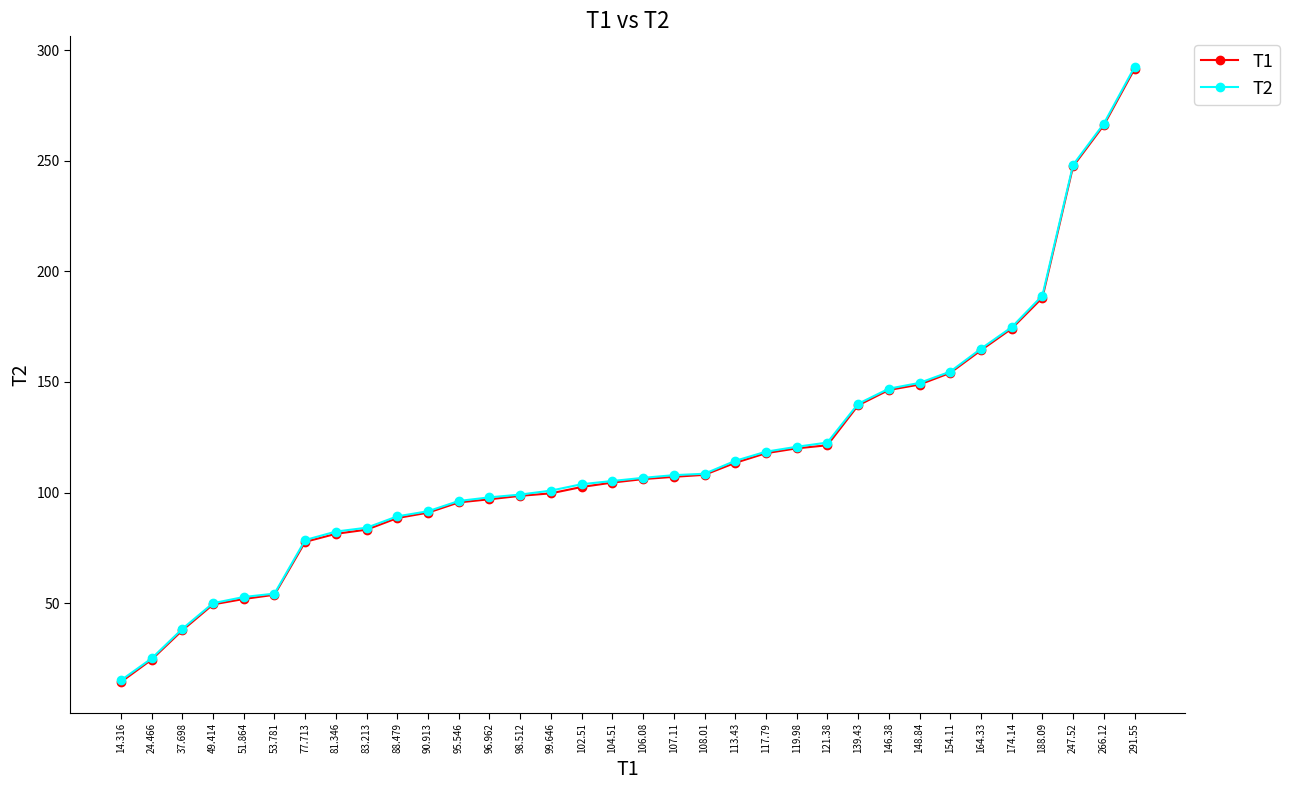

What are all the series names shown in the legend?

T1, T2